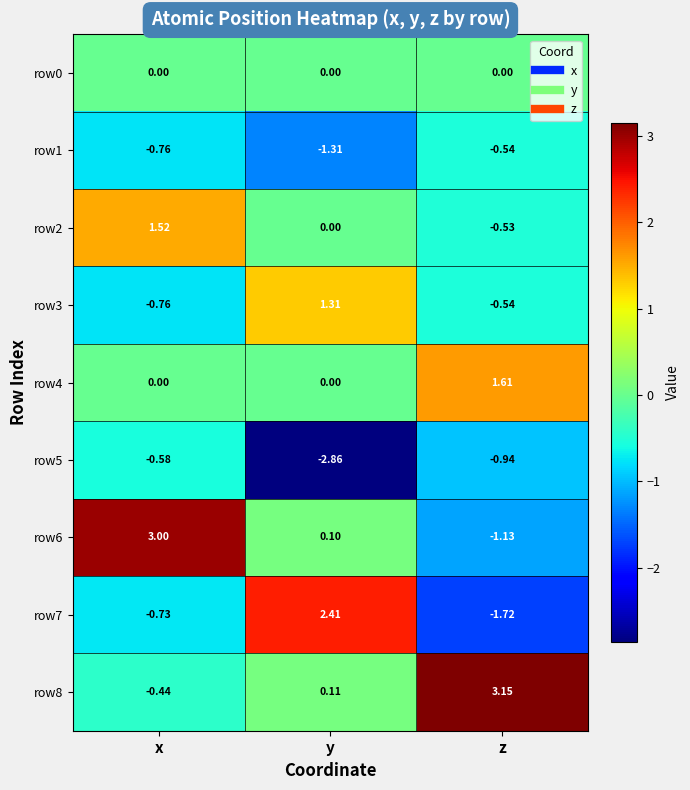

Is the value of row3 at z greater than the value of row2 at x?

No